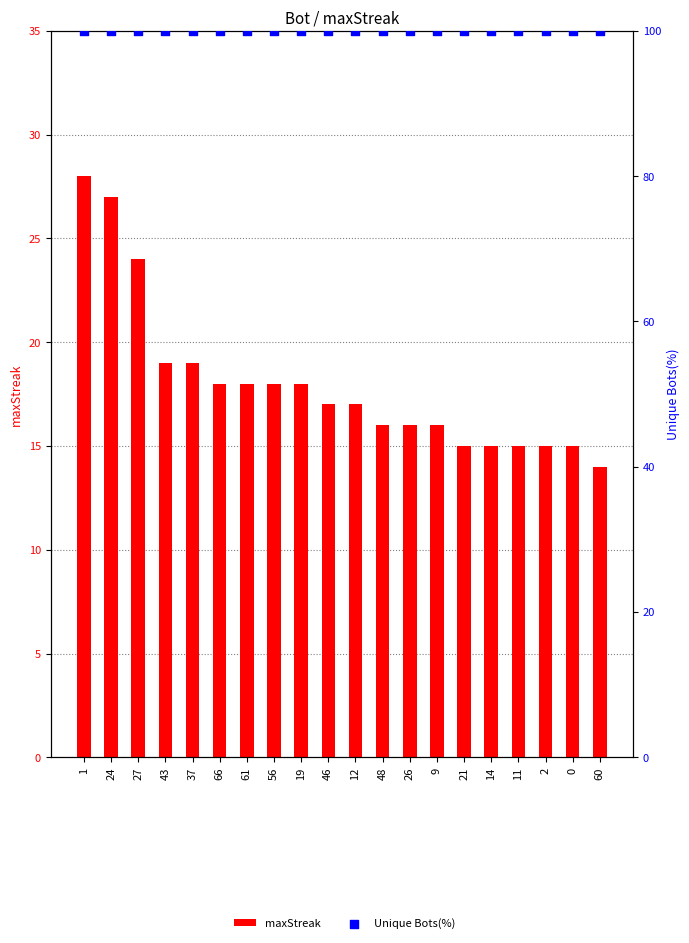

What is the total value across all series at 60?

114